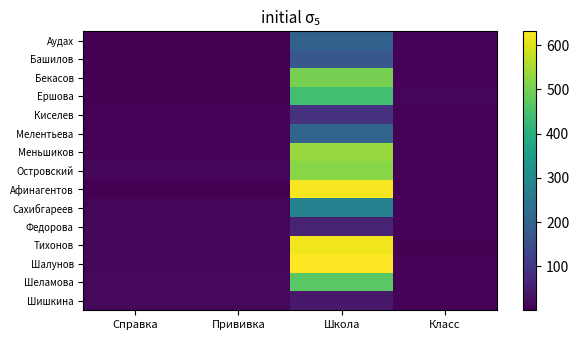

Which series has the widest spread of values?

Шалунов